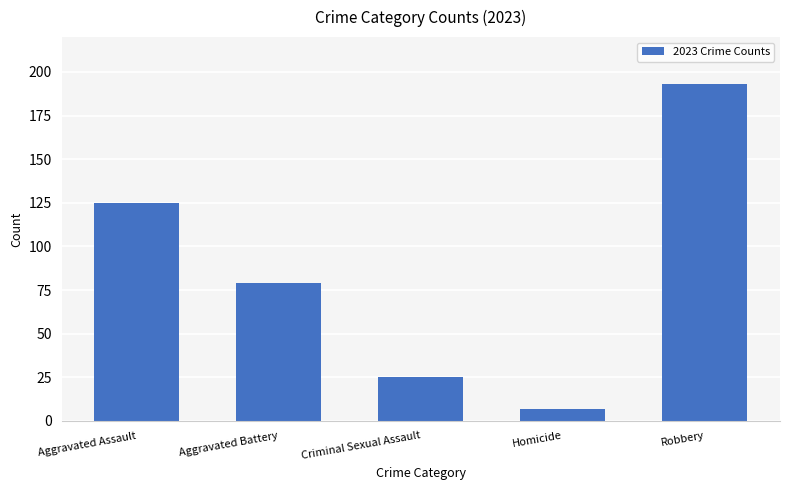

Rank the categories by value from highest to lowest.

Robbery, Aggravated Assault, Aggravated Battery, Criminal Sexual Assault, Homicide